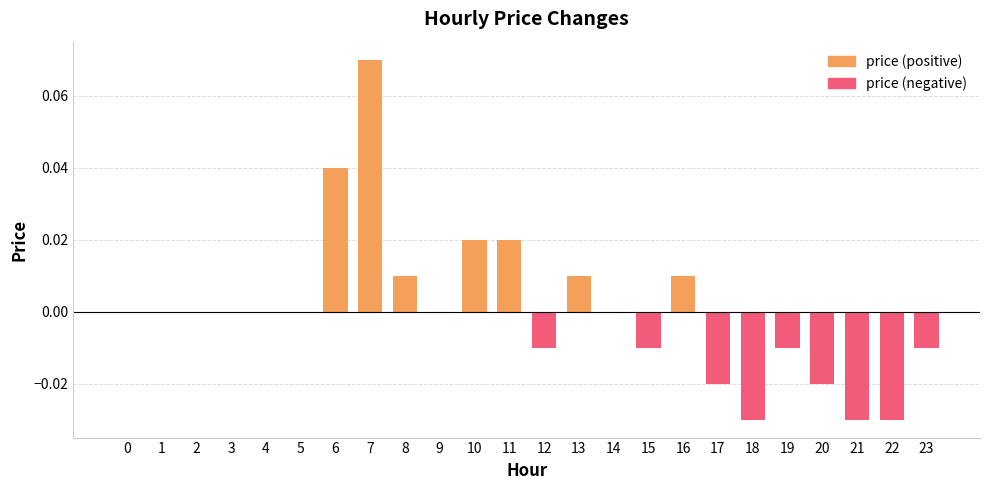

List the labels in order of value, smallest first.

18, 21, 22, 17, 20, 12, 15, 19, 23, 0, 1, 2, 3, 4, 5, 9, 14, 8, 13, 16, 10, 11, 6, 7